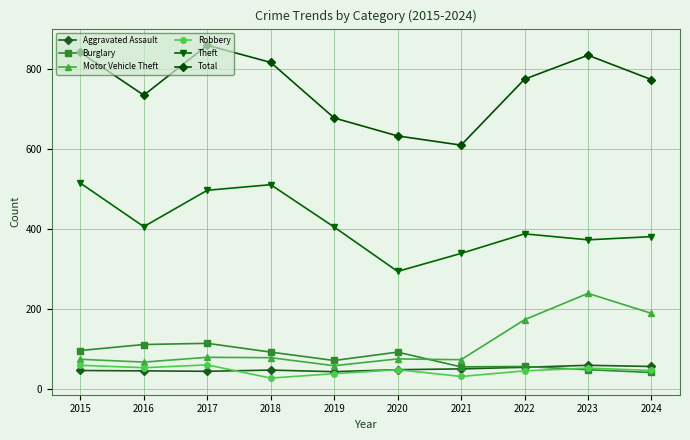

What is the value of the Motor Vehicle Theft point at the 3rd from the left?

79